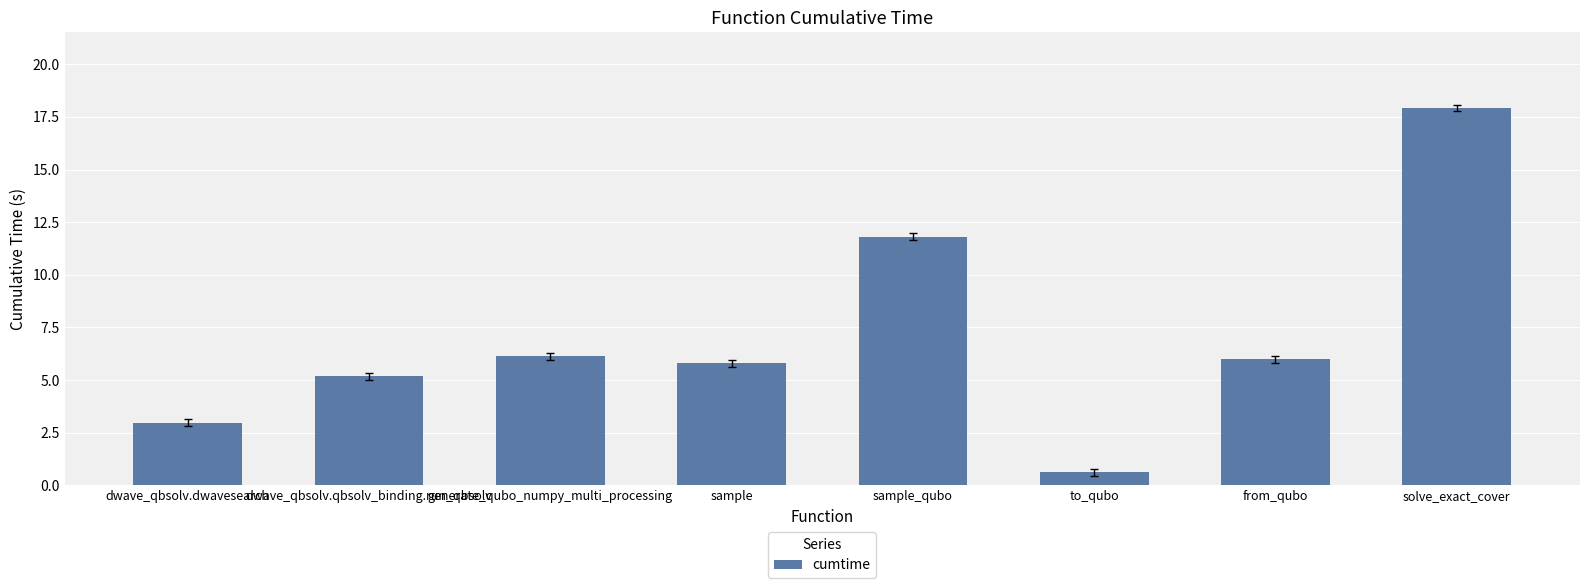

What is the greatest value displayed?

17.9